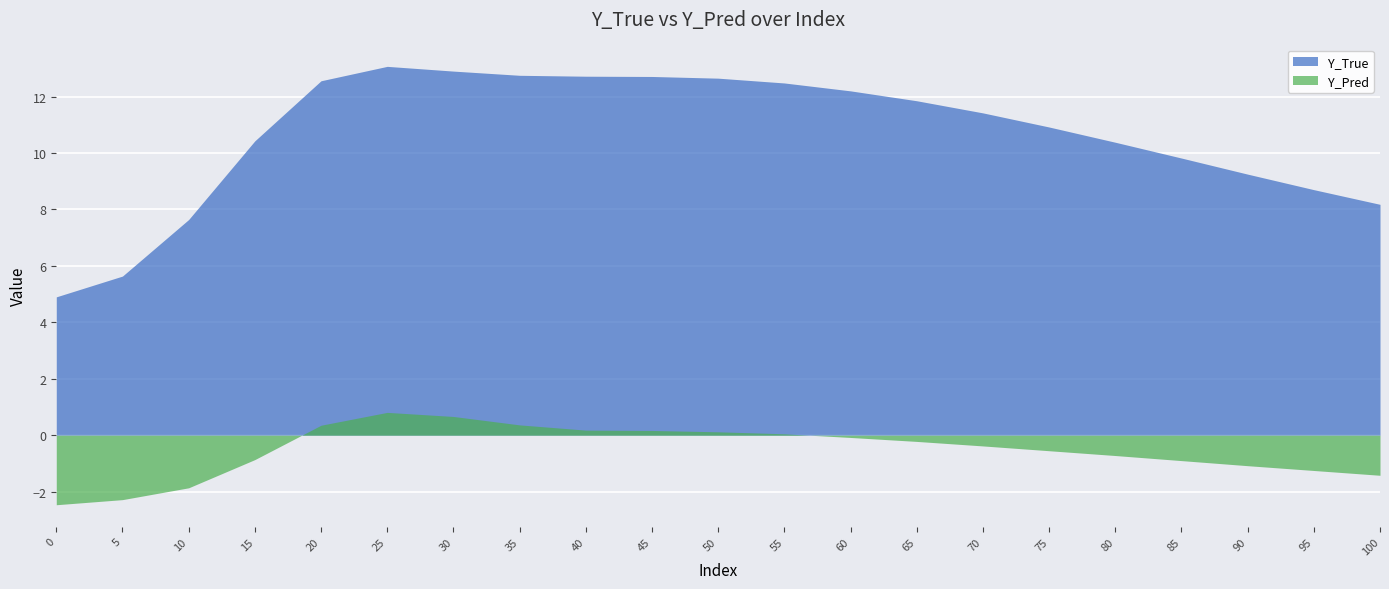

What is the spread (max minus min) of values at 60?

12.3